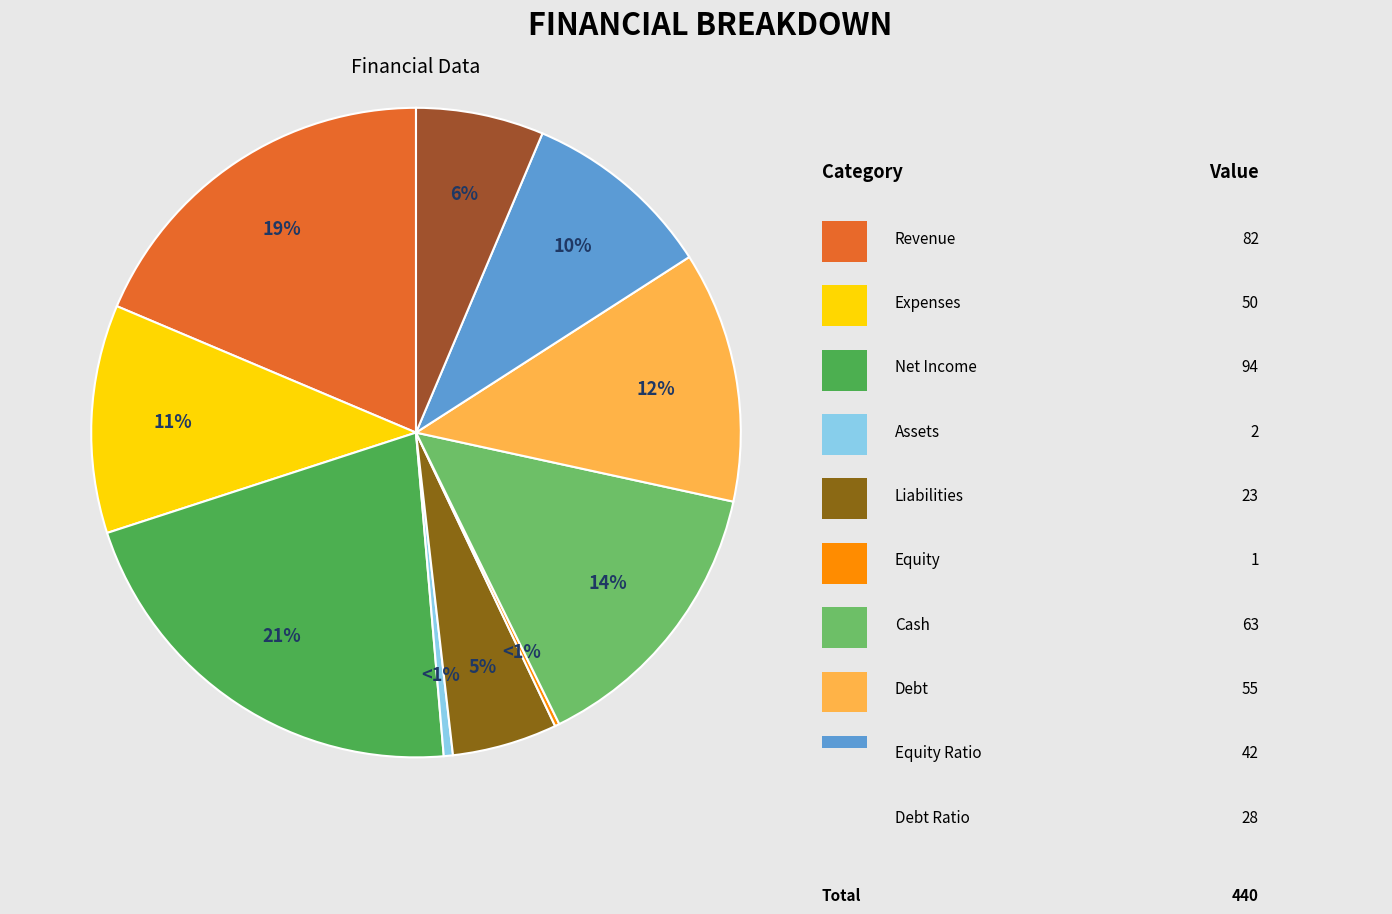

Combined, do liabilities and equity_ratio account for over 50%?

No